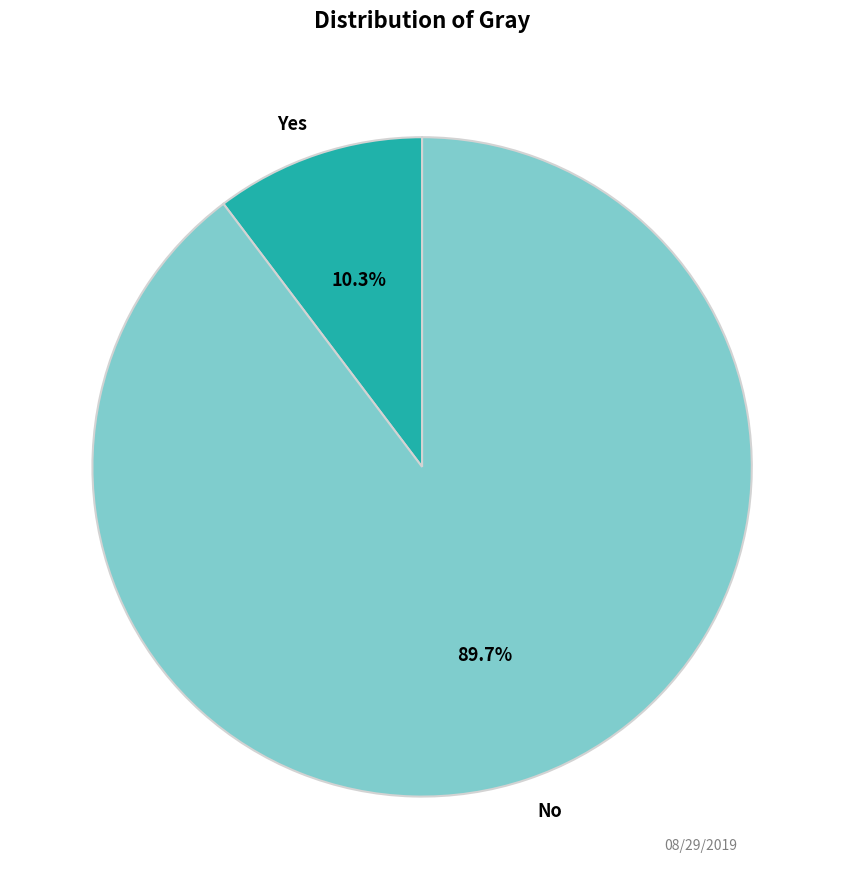

Count the number of slices in the pie.

2